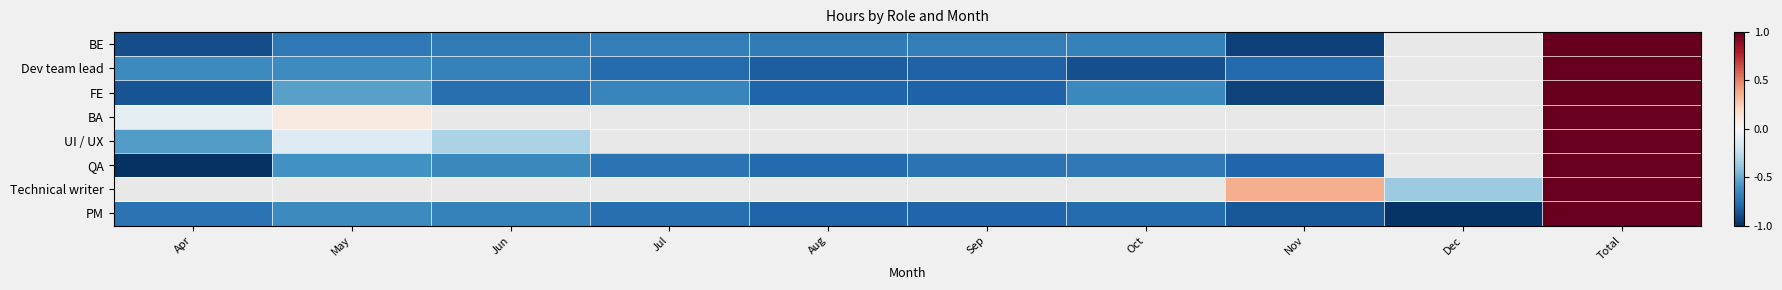

True or false: QA has a value of -1.0 at Aug.

False